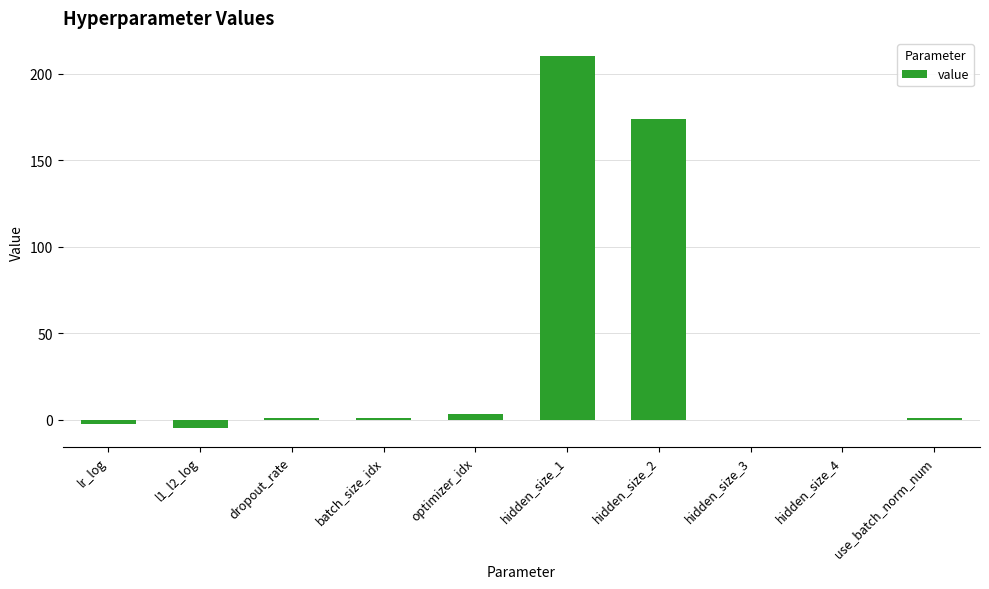

The value at l1_l2_log is -5.0. True or false?

True